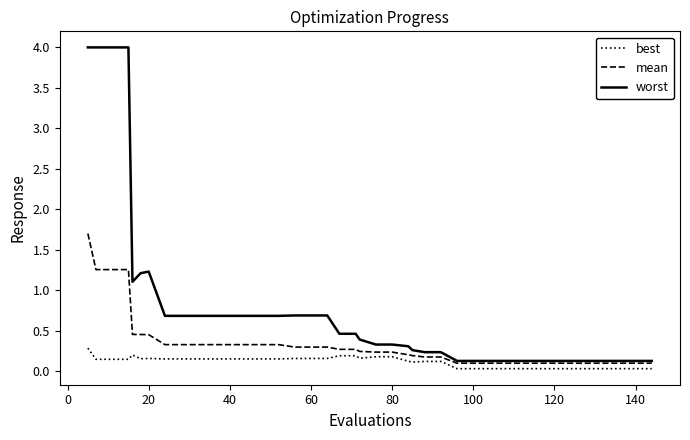

True or false: best and worst intersect in this chart.

False